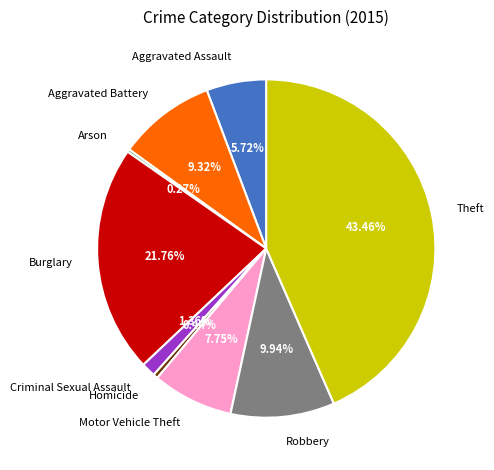

What percentage do Criminal Sexual Assault and Theft together represent?

44.8%